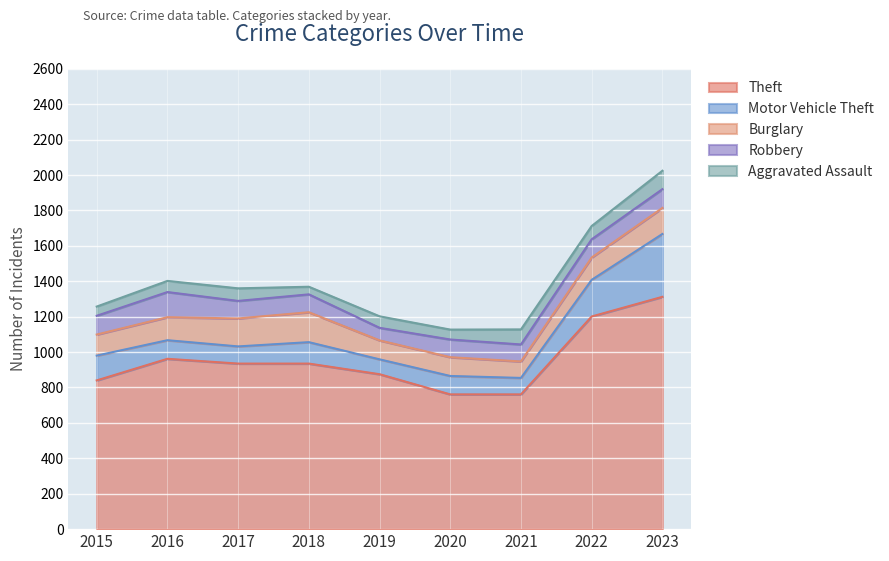

What is the value of the Aggravated Assault point at the 9th from the left?

104